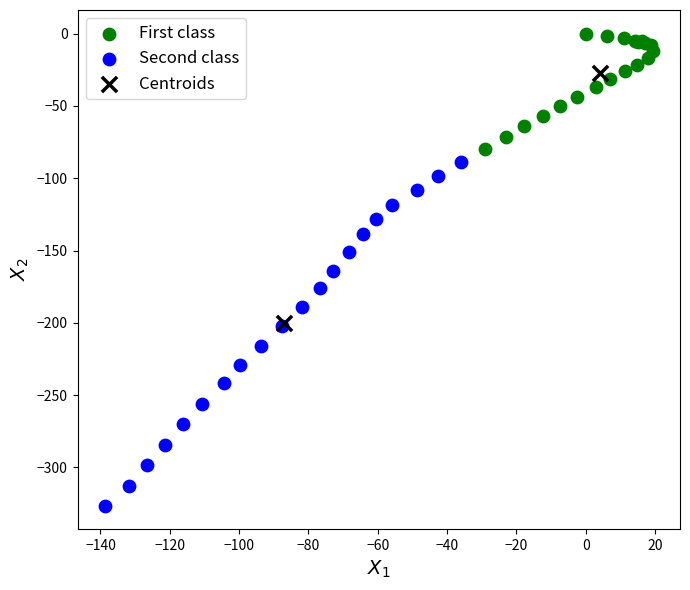

What are all the series names shown in the legend?

First class, Second class, Centroids